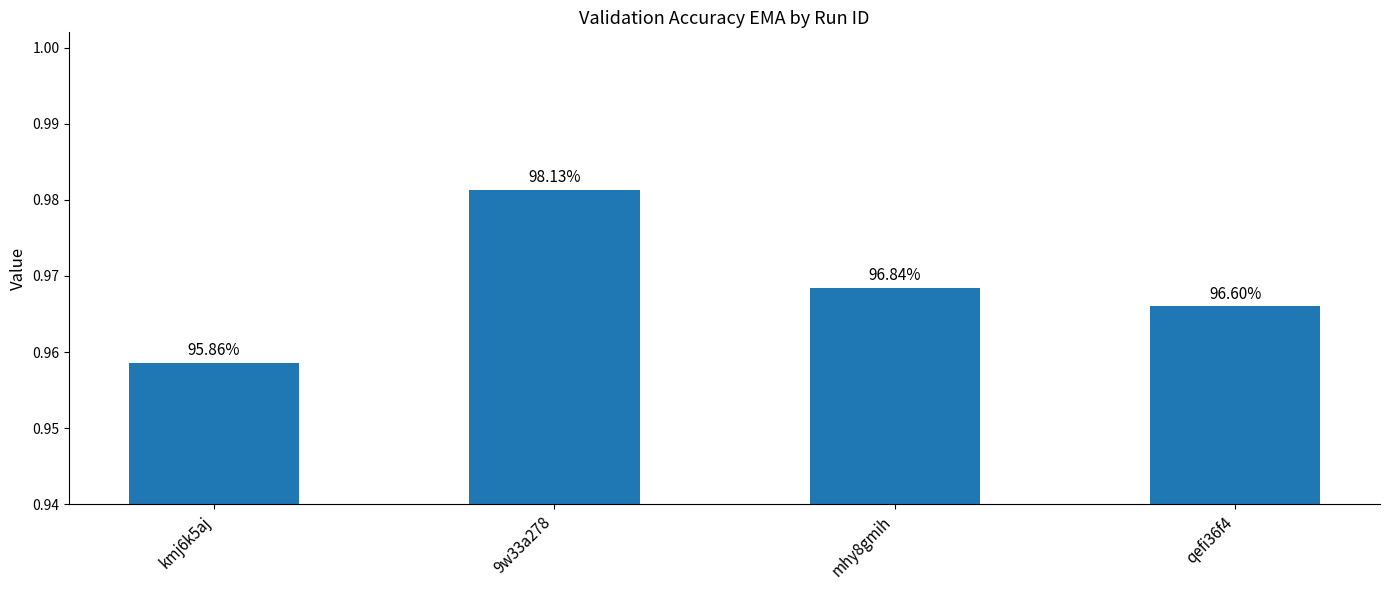

What is the value of the 4th bar from the left?

1.0